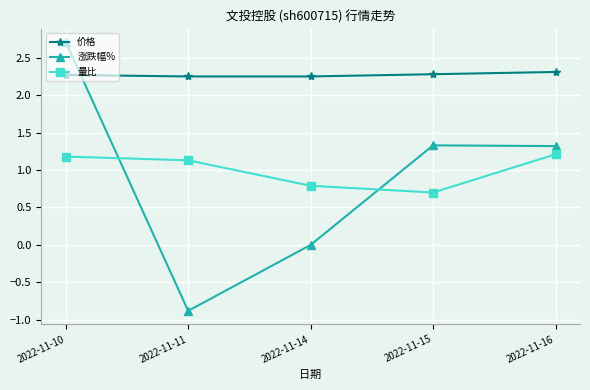

At how many categories does at least one series exceed 0?

5